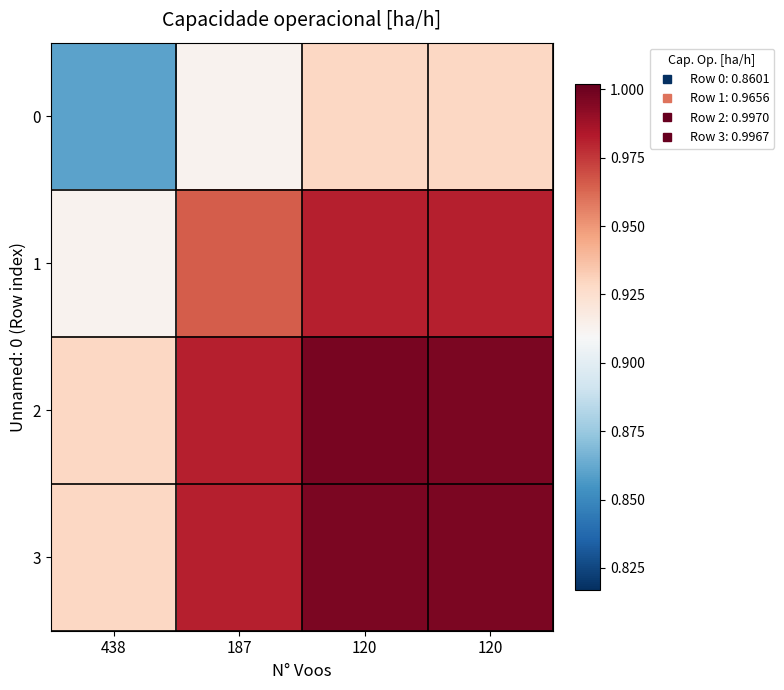

Count the number of categories in the chart.

4